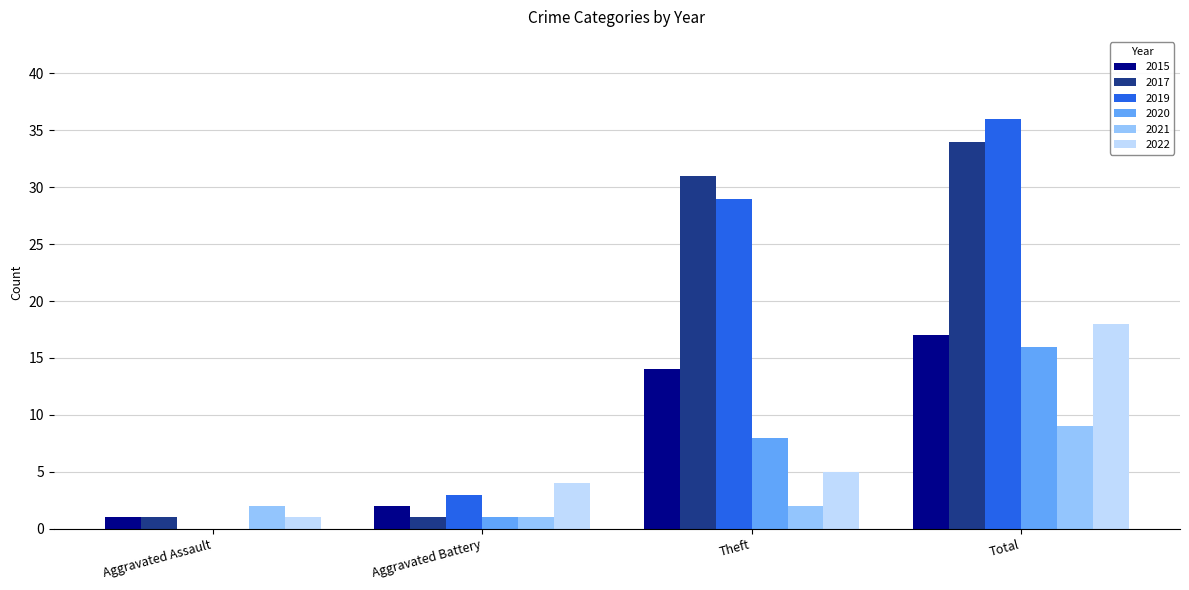

True or false: 2019 has a value of 44 at Theft.

False